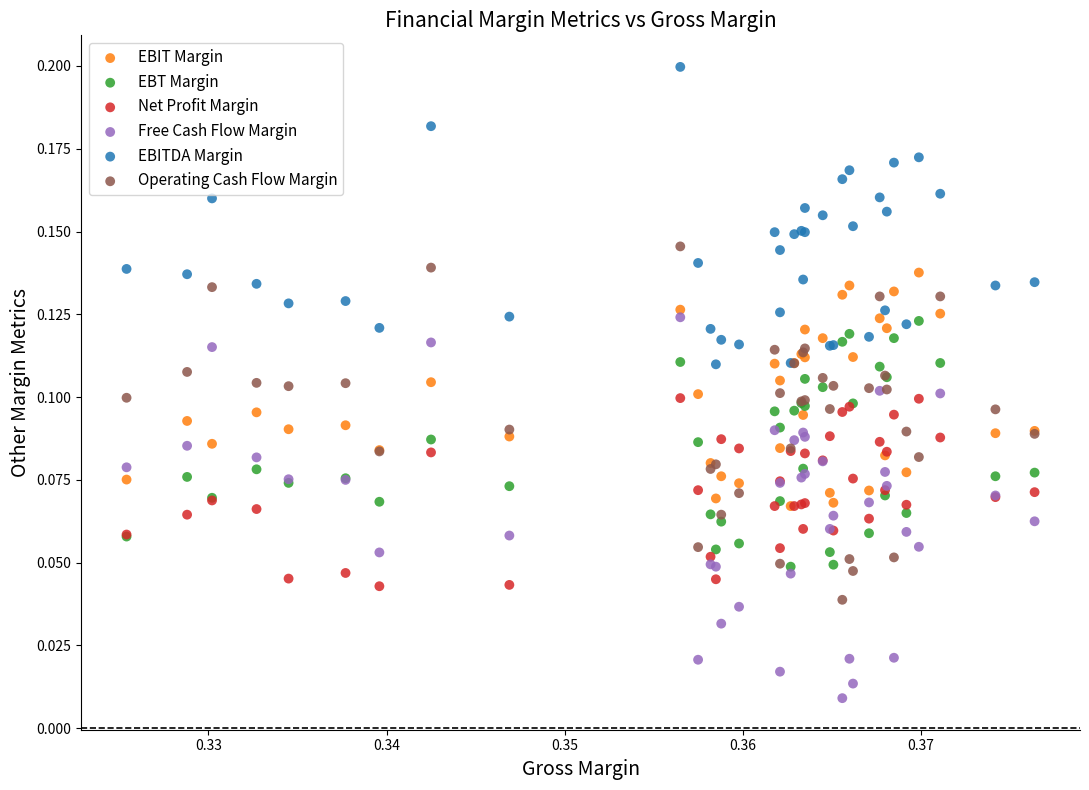

Which series reaches the minimum Y coordinate?

Free Cash Flow Margin